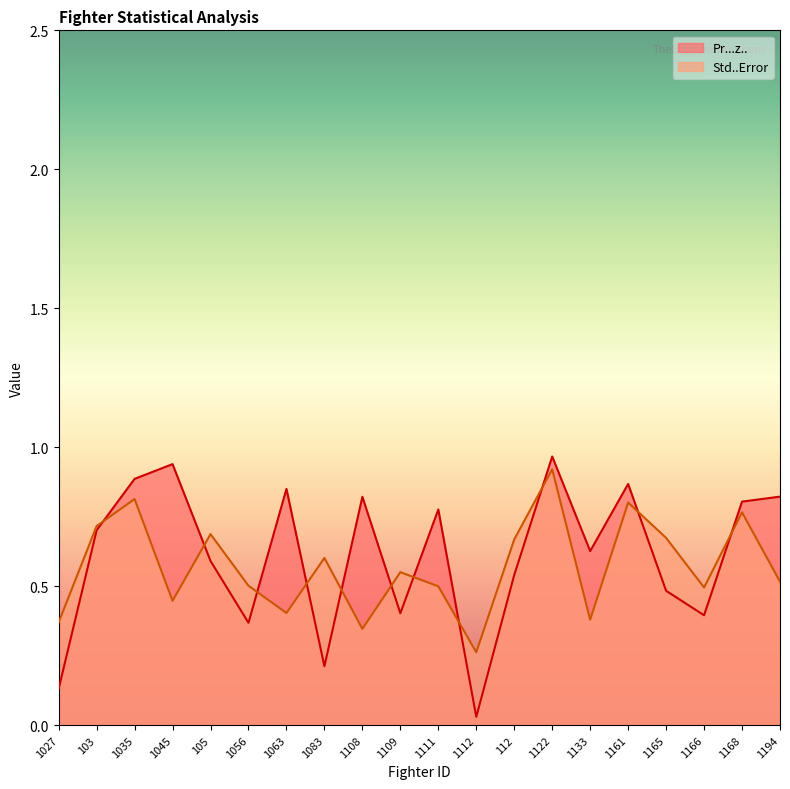

What is the sum of the Pr...z.. values at 1112 and 1111?

0.8